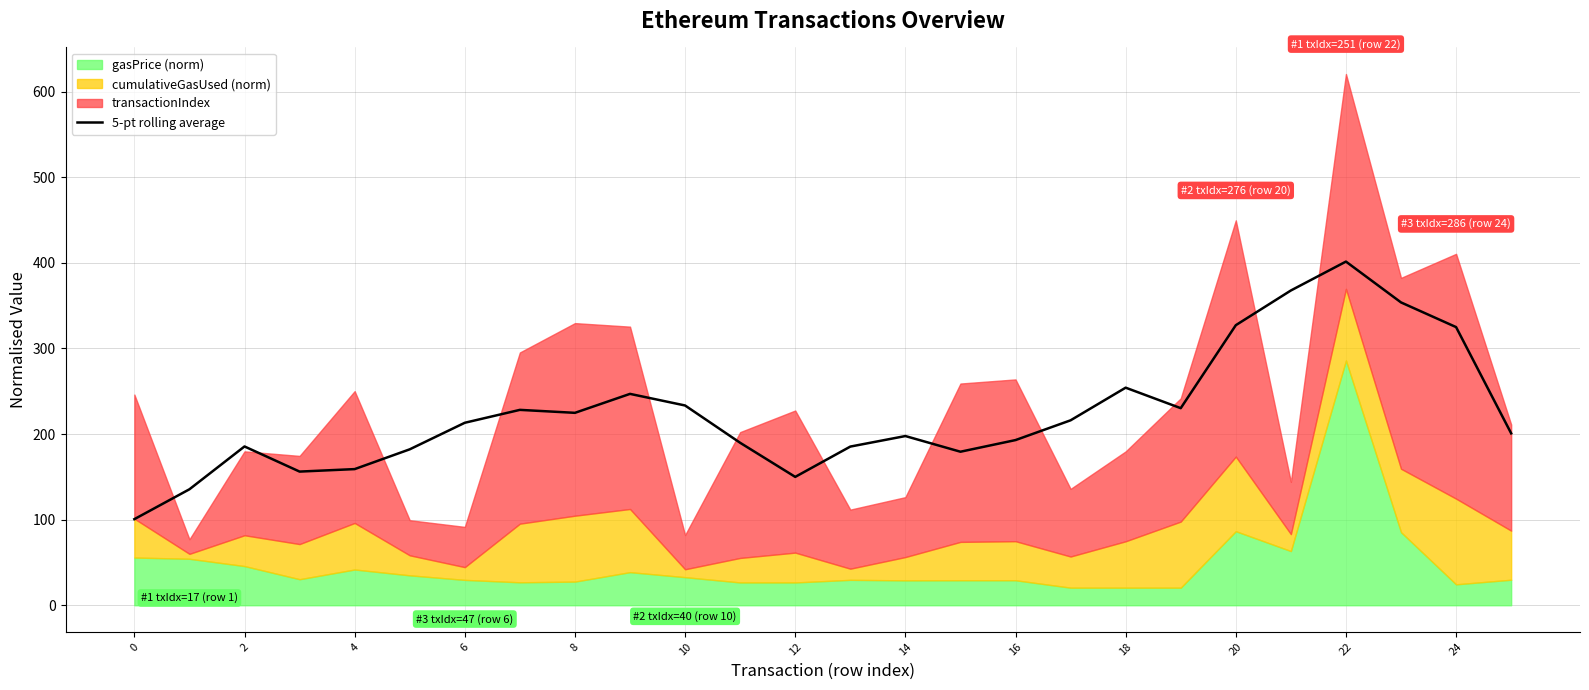

How many interior local valleys (lower than both neighbors) does the data have?

5